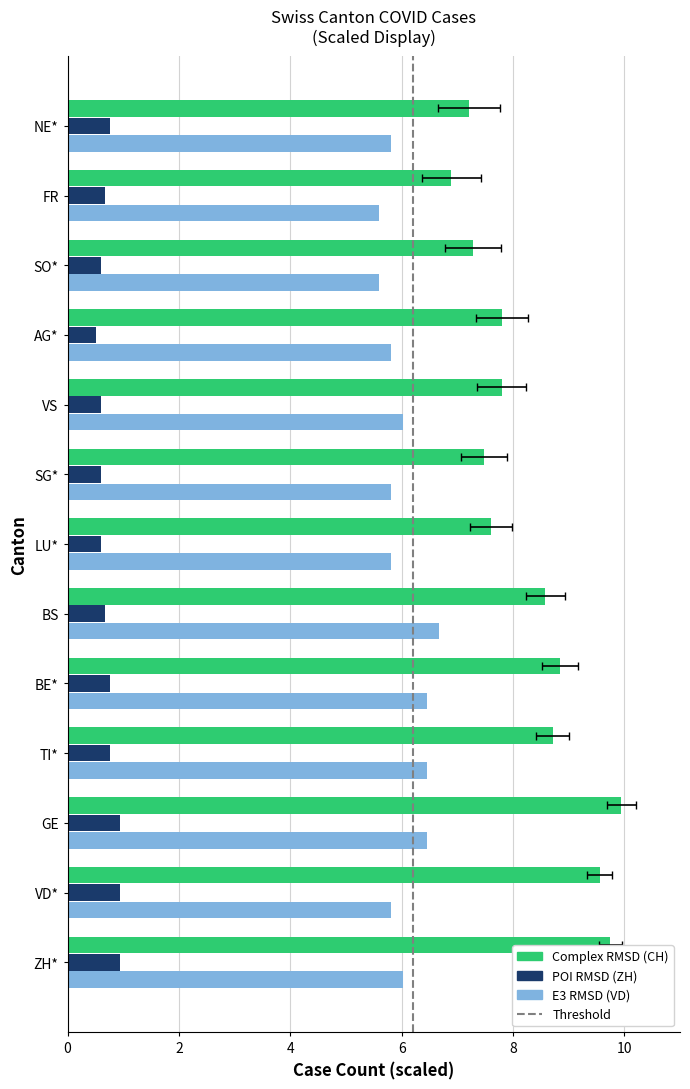

What is the label of the 1st bar from the left?

ZH*